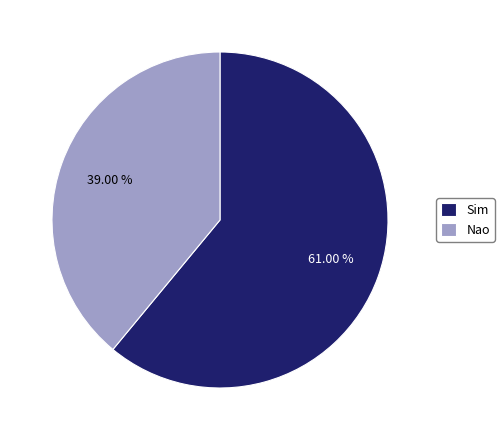

Which has a higher value, Nao or Sim?

Sim